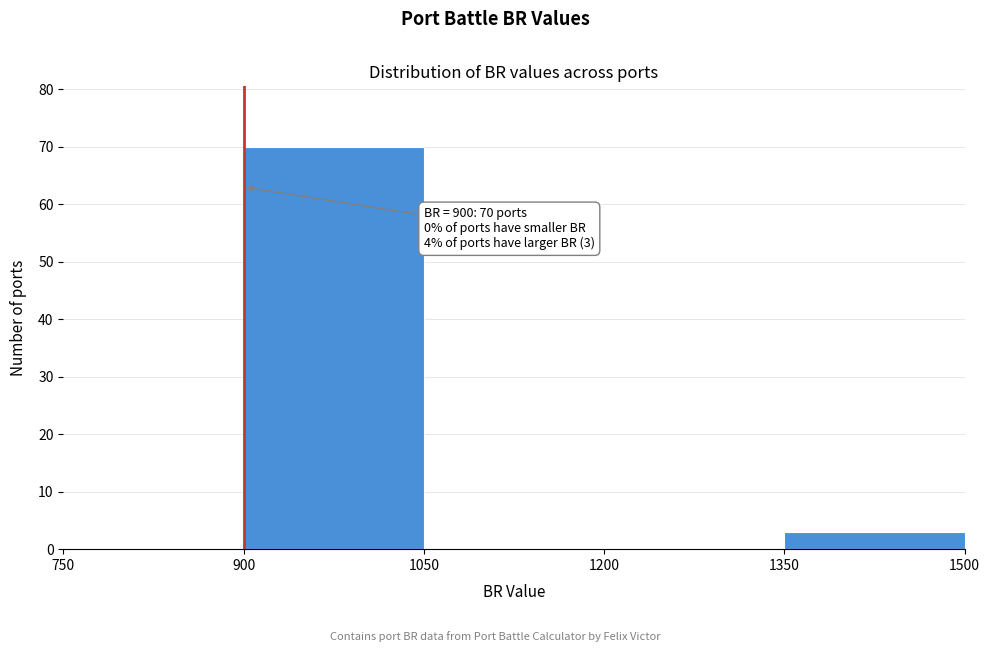

Which range on the x-axis has the tallest bar?

900 to 1050